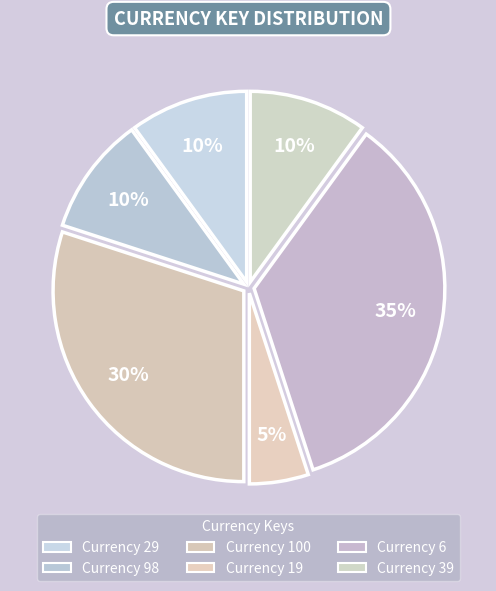

Count the number of slices in the pie.

6